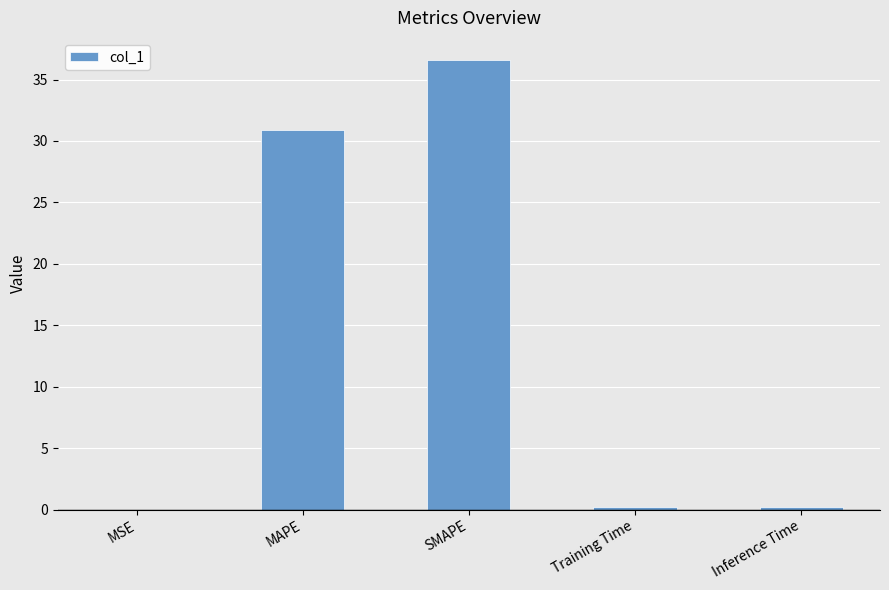

What is the sum of all values?

67.8